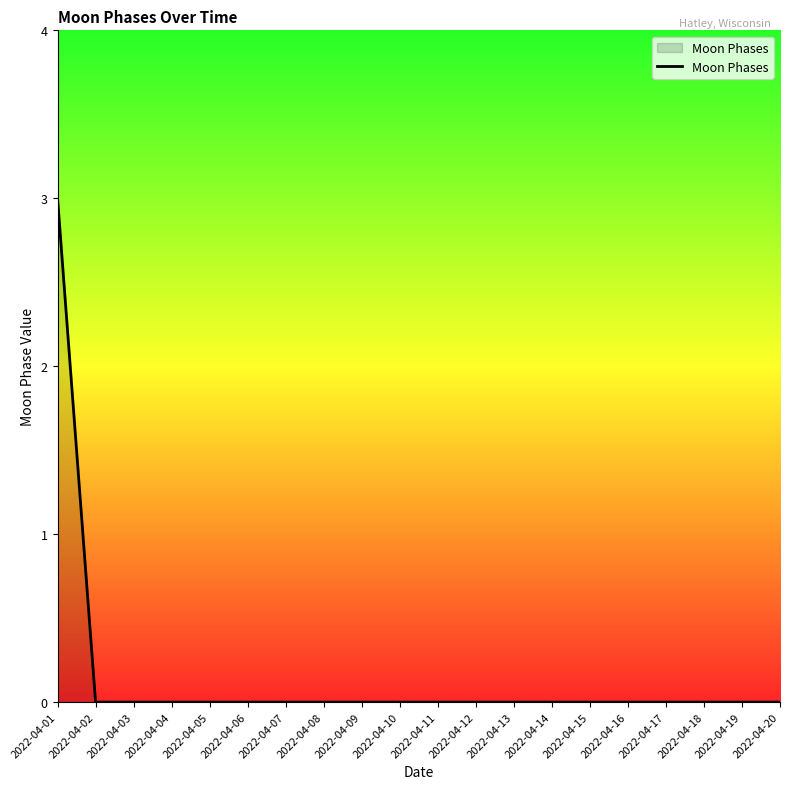

Count the number of categories in the chart.

20